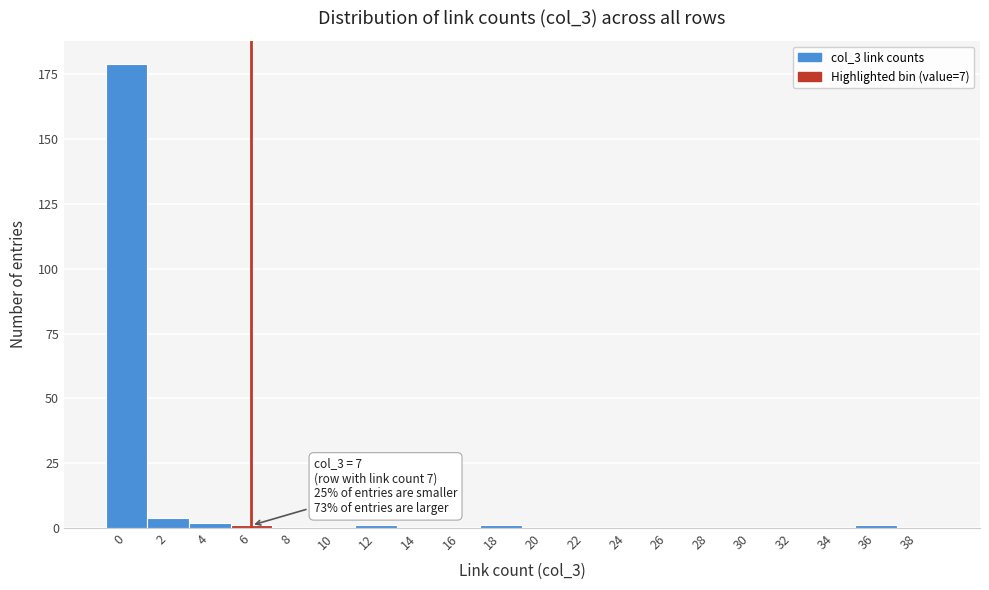

Reading left to right, what are all the values shown in this chart?

0=179	2=4	4=2	6=1	8=0	10=0	12=1	14=0	16=0	18=1	20=0	22=0	24=0	26=0	28=0	30=0	32=0	34=0	36=1	38=0